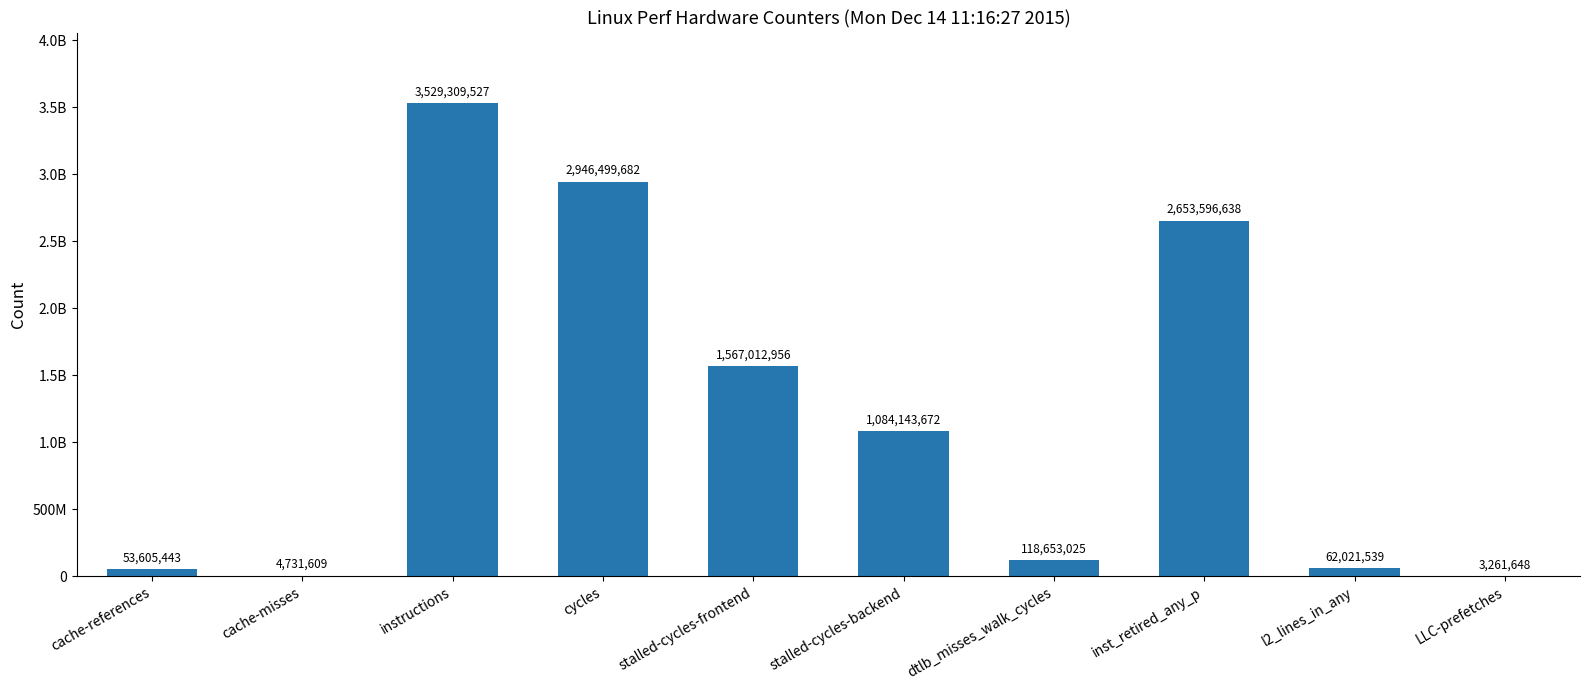

What is the change in value from instructions to cycles?

-582809845